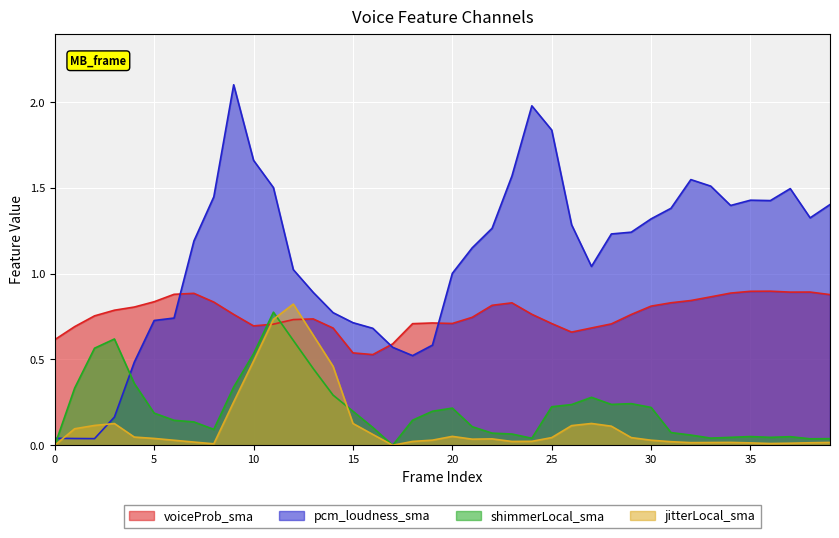

Read the voiceProb_sma value at 33.

0.9